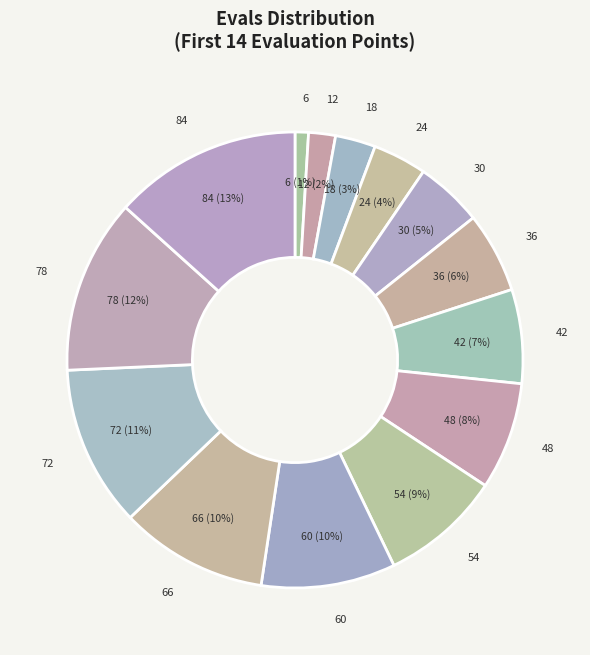

Which category has the smallest portion of the pie?

6